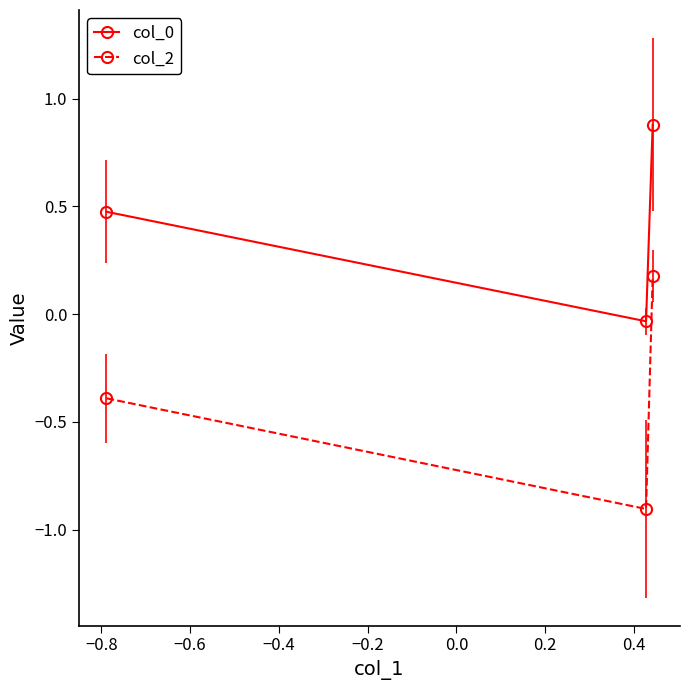

What is the value of the col_0 point at the 3rd from the left?

0.9